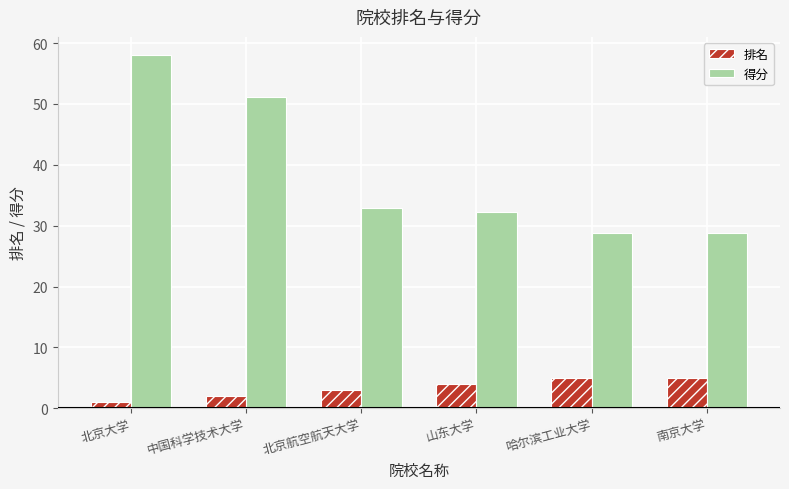

Is it true that 排名 equals 1.0 at 北京大学?

True